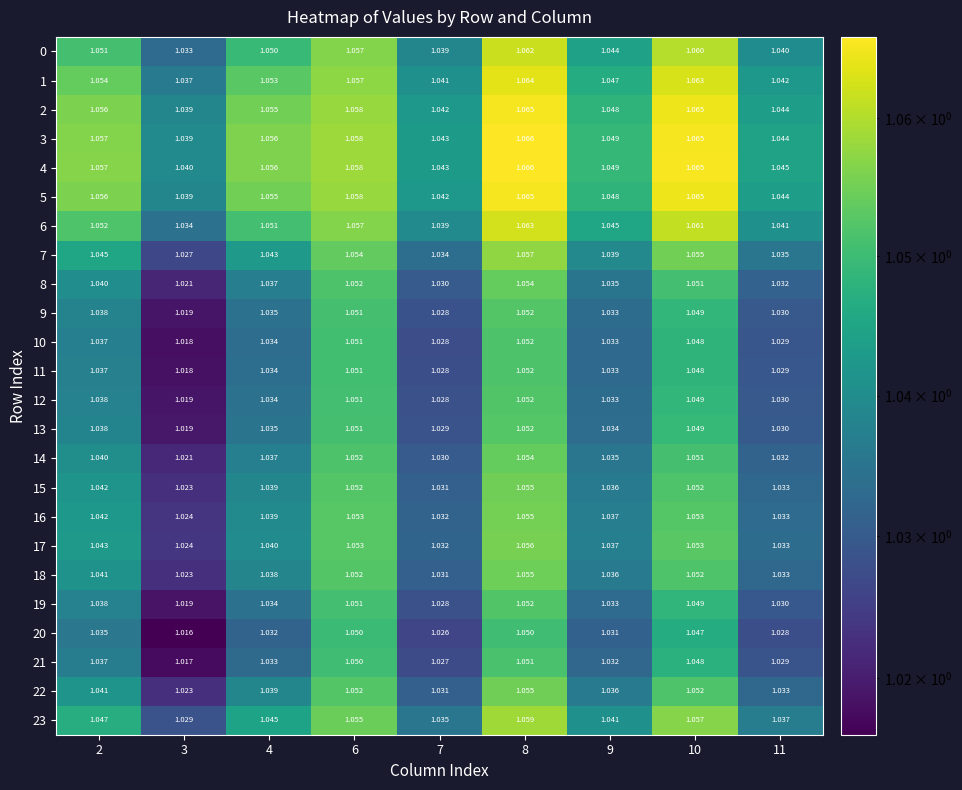

Is the value of 22 at 10 greater than the value of 20 at 2?

Yes